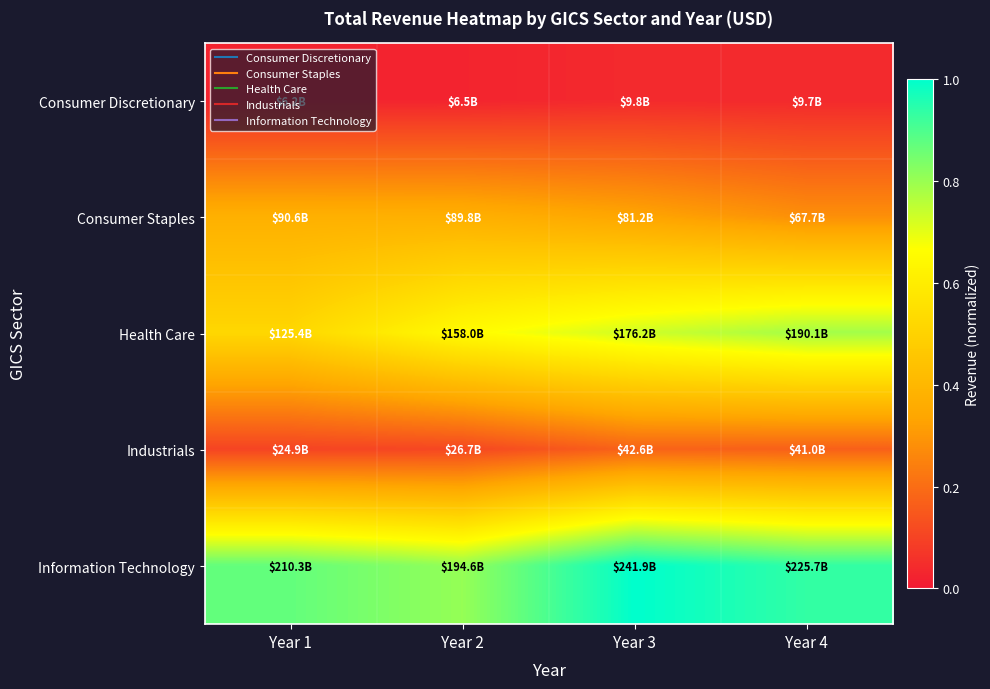

Reading right to left, transcribe all the data shown in this chart.

Consumer Discretionary: Year 4=0.0	Year 3=0.0	Year 2=0.0	Year 1=0.0
Consumer Staples: Year 4=0.3	Year 3=0.3	Year 2=0.4	Year 1=0.4
Health Care: Year 4=0.8	Year 3=0.7	Year 2=0.7	Year 1=0.5
Industrials: Year 4=0.2	Year 3=0.2	Year 2=0.1	Year 1=0.1
Information Technology: Year 4=0.9	Year 3=1.0	Year 2=0.8	Year 1=0.9